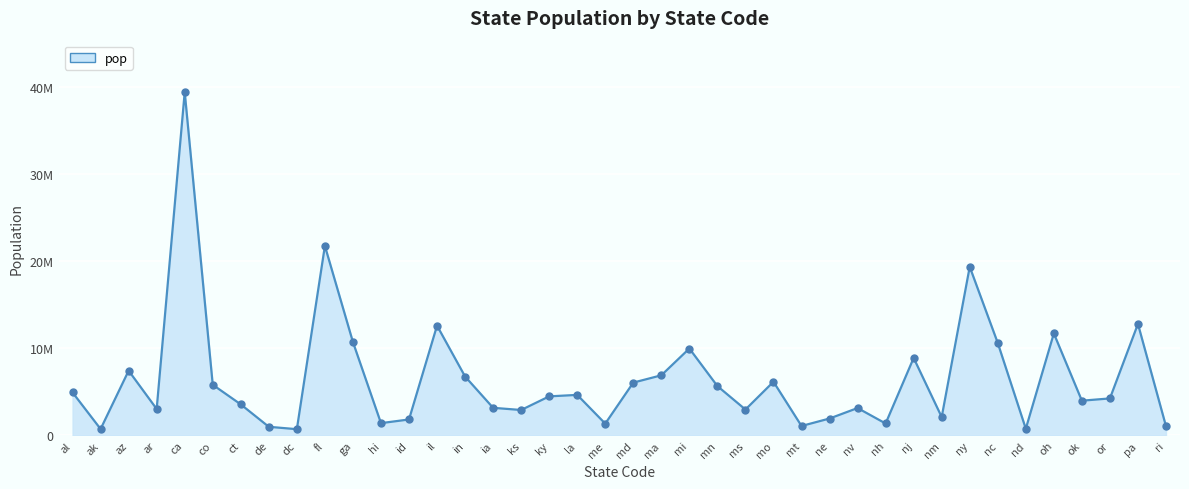

What is the ratio of the value at nm to the value at de?

2.1